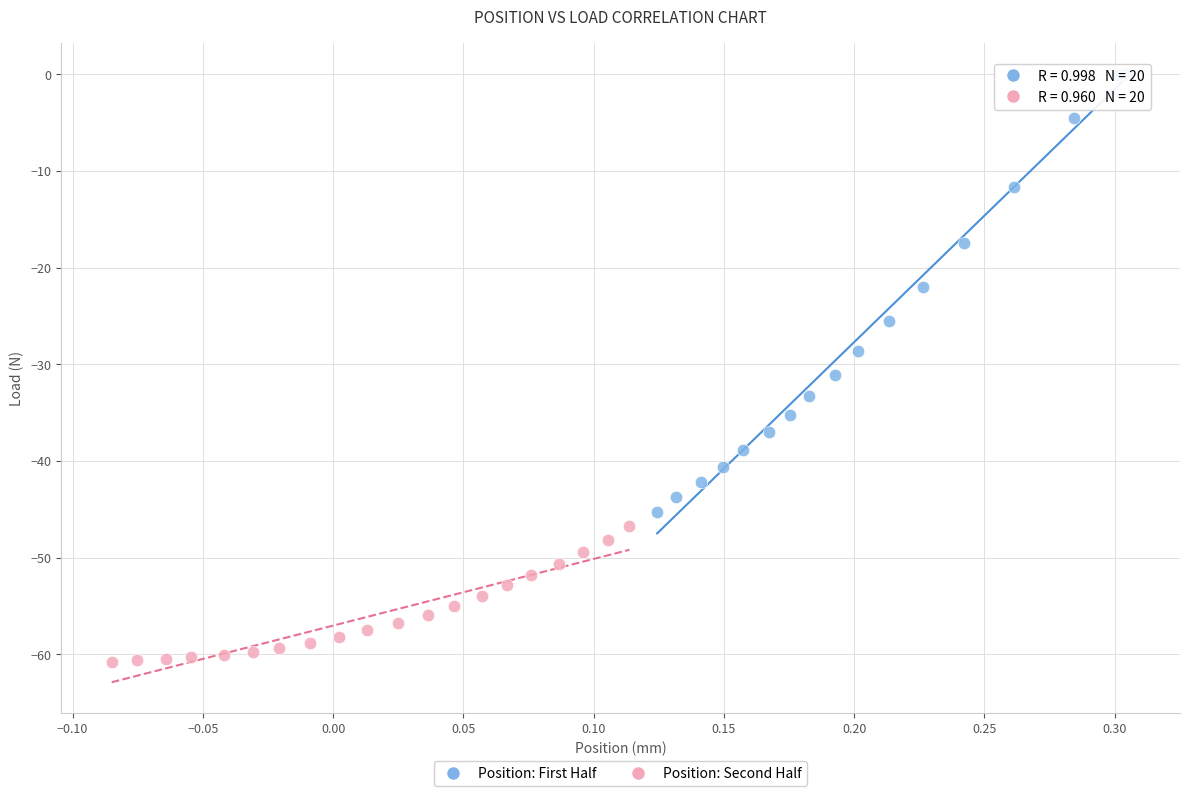

Which series reaches the minimum Y coordinate?

Position: Second Half